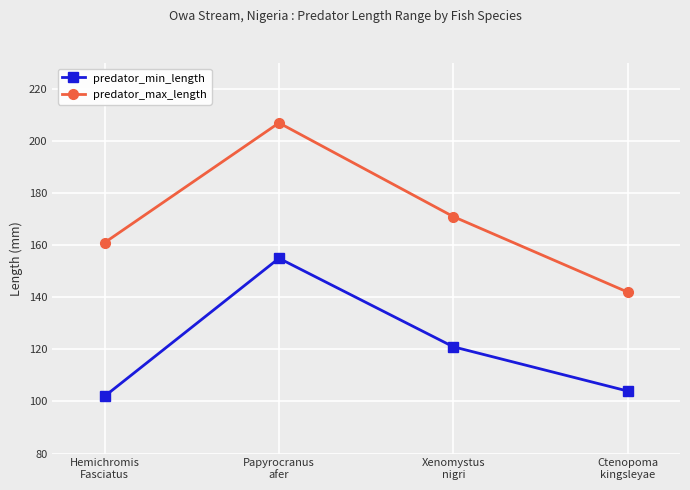

What is the total value across all series at Ctenopoma
kingsleyae?

246